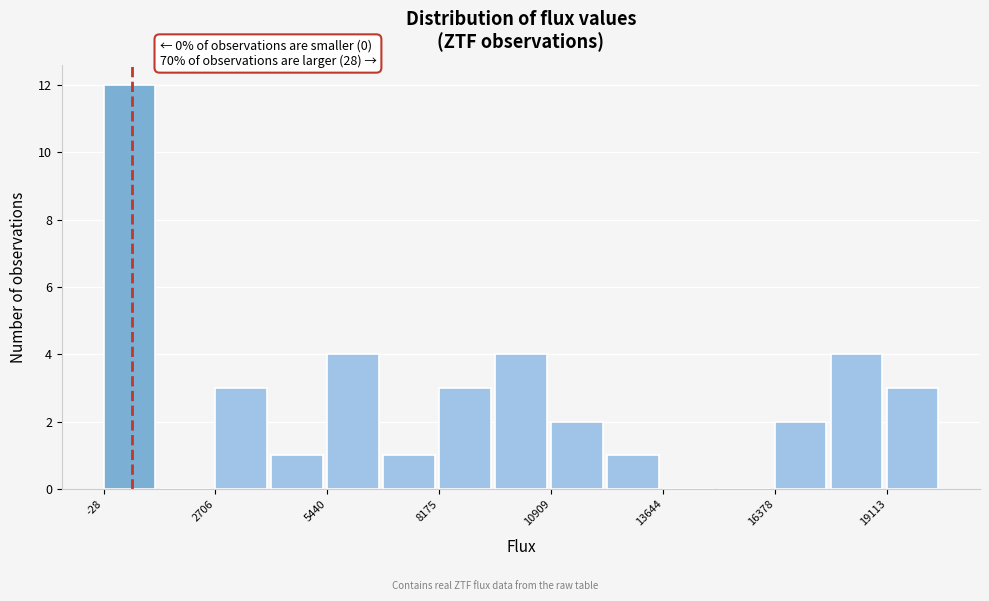

Read against the x-axis, roughly where is the centre of the tallest bar?

500